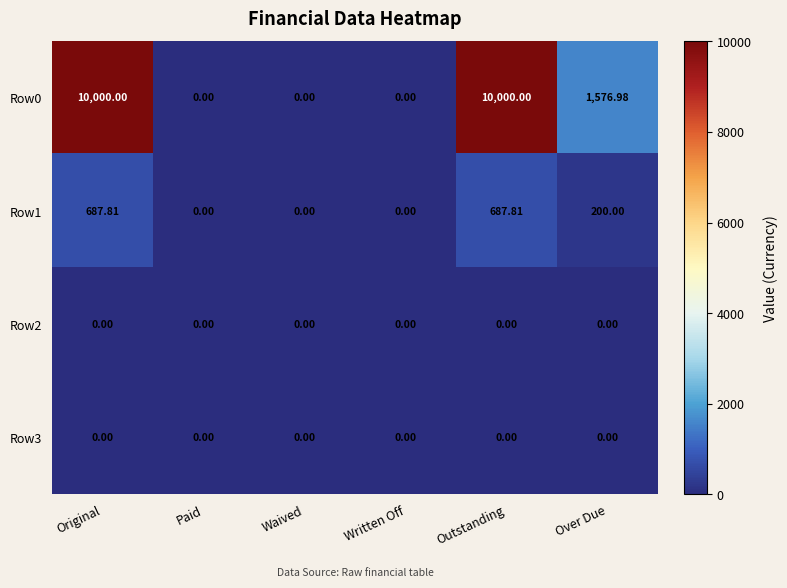

Where is Row1 nearest to the value 343?

Over Due